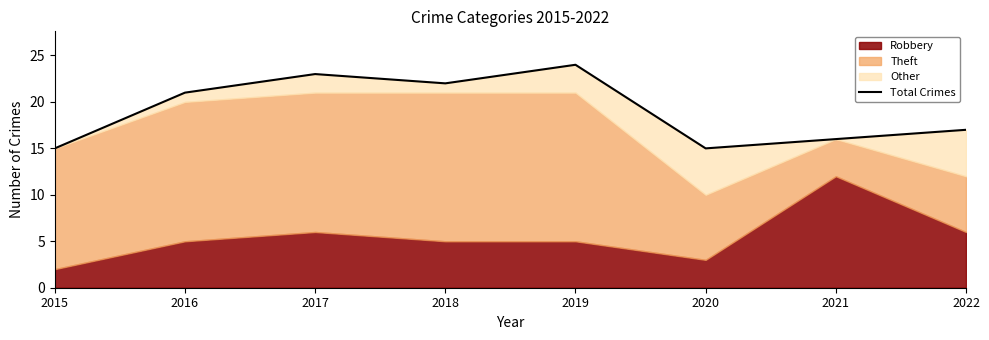

Approximately how many times larger is the value at 2019 compared to 2018?

1.1